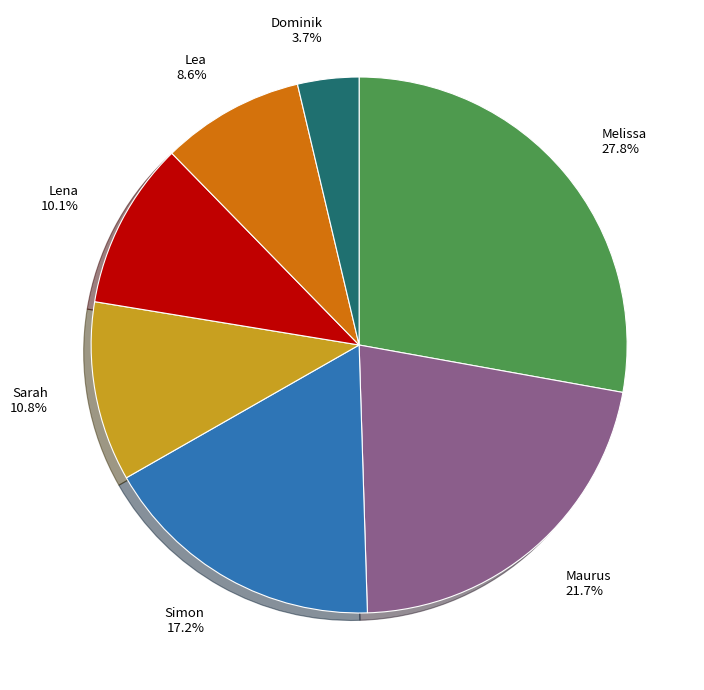

Which slice is the smallest?

Dominik